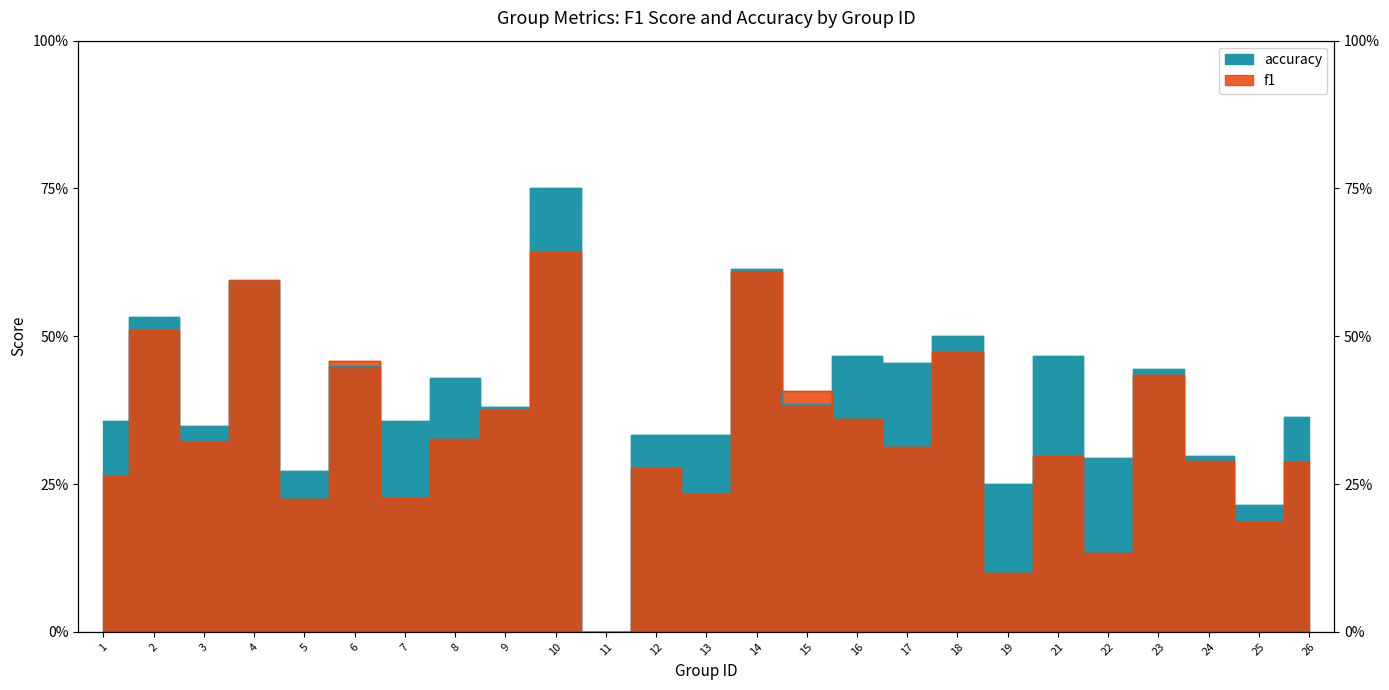

Reading left to right, what are all the values shown in this chart?

f1: 1=0.3	2=0.5	3=0.3	4=0.6	5=0.2	6=0.5	7=0.2	8=0.3	9=0.4	10=0.6	11=0.0	12=0.3	13=0.2	14=0.6	15=0.4	16=0.4	17=0.3	18=0.5	19=0.1	21=0.3	22=0.1	23=0.4	24=0.3	25=0.2	26=0.3
accuracy: 1=0.4	2=0.5	3=0.3	4=0.6	5=0.3	6=0.5	7=0.4	8=0.4	9=0.4	10=0.8	11=0.0	12=0.3	13=0.3	14=0.6	15=0.4	16=0.5	17=0.5	18=0.5	19=0.2	21=0.5	22=0.3	23=0.4	24=0.3	25=0.2	26=0.4